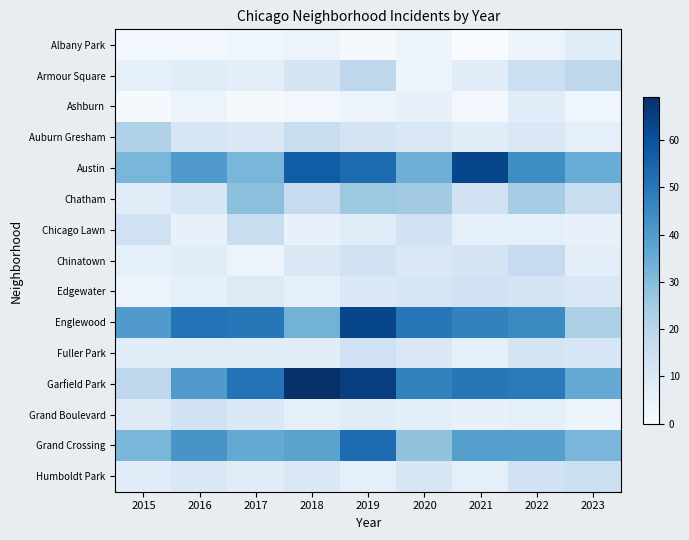

Reading left to right, what are all the values shown in this chart?

Albany Park: 2015=2	2016=2	2017=3	2018=4	2019=1	2020=4	2021=0	2022=4	2023=8
Armour Square: 2015=6	2016=8	2017=7	2018=12	2019=19	2020=4	2021=8	2022=15	2023=19
Ashburn: 2015=1	2016=4	2017=1	2018=2	2019=4	2020=5	2021=2	2022=8	2023=3
Auburn Gresham: 2015=22	2016=11	2017=10	2018=16	2019=12	2020=10	2021=8	2022=10	2023=6
Austin: 2015=32	2016=40	2017=32	2018=57	2019=53	2020=34	2021=63	2022=44	2023=35
Chatham: 2015=8	2016=11	2017=29	2018=17	2019=26	2020=25	2021=13	2022=24	2023=16
Chicago Lawn: 2015=14	2016=5	2017=16	2018=5	2019=8	2020=13	2021=6	2022=6	2023=5
Chinatown: 2015=6	2016=8	2017=4	2018=10	2019=13	2020=10	2021=12	2022=17	2023=7
Edgewater: 2015=4	2016=6	2017=9	2018=6	2019=10	2020=11	2021=13	2022=12	2023=10
Englewood: 2015=40	2016=51	2017=50	2018=33	2019=63	2020=50	2021=47	2022=45	2023=23
Fuller Park: 2015=8	2016=8	2017=8	2018=8	2019=14	2020=10	2021=6	2022=12	2023=11
Garfield Park: 2015=19	2016=40	2017=51	2018=69	2019=65	2020=47	2021=50	2022=49	2023=36
Grand Boulevard: 2015=9	2016=13	2017=10	2018=6	2019=8	2020=7	2021=5	2022=6	2023=4
Grand Crossing: 2015=32	2016=42	2017=36	2018=38	2019=53	2020=28	2021=39	2022=39	2023=32
Humboldt Park: 2015=8	2016=10	2017=8	2018=10	2019=6	2020=11	2021=6	2022=13	2023=15